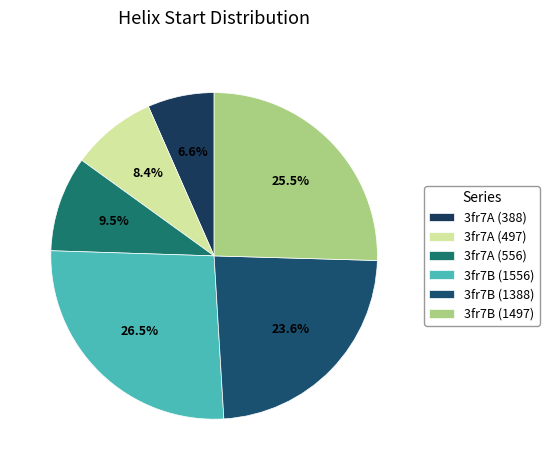

Count the number of slices in the pie.

6